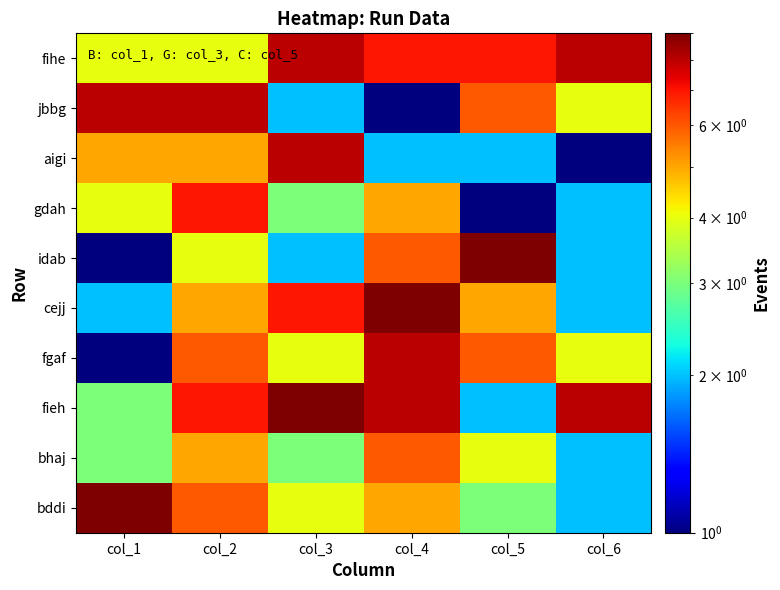

Reading left to right, list all the values displayed in this chart.

fihe: col_1=4	col_2=4	col_3=8	col_4=7	col_5=7	col_6=8
jbbg: col_1=8	col_2=8	col_3=2	col_4=1	col_5=6	col_6=4
aigi: col_1=5	col_2=5	col_3=8	col_4=2	col_5=2	col_6=1
gdah: col_1=4	col_2=7	col_3=3	col_4=5	col_5=1	col_6=2
idab: col_1=1	col_2=4	col_3=2	col_4=6	col_5=9	col_6=2
cejj: col_1=2	col_2=5	col_3=7	col_4=9	col_5=5	col_6=2
fgaf: col_1=1	col_2=6	col_3=4	col_4=8	col_5=6	col_6=4
fieh: col_1=3	col_2=7	col_3=9	col_4=8	col_5=2	col_6=8
bhaj: col_1=3	col_2=5	col_3=3	col_4=6	col_5=4	col_6=2
bddi: col_1=9	col_2=6	col_3=4	col_4=5	col_5=3	col_6=2